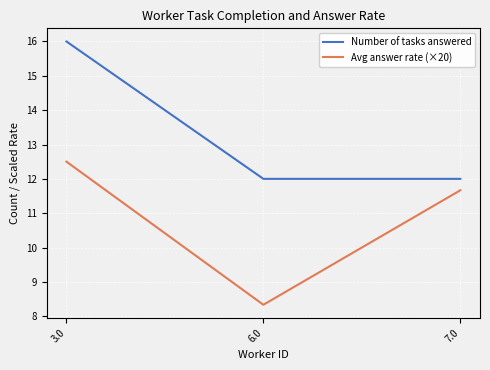

What is the sum of the Number of tasks answered values at 6.0 and 7.0?

24.0